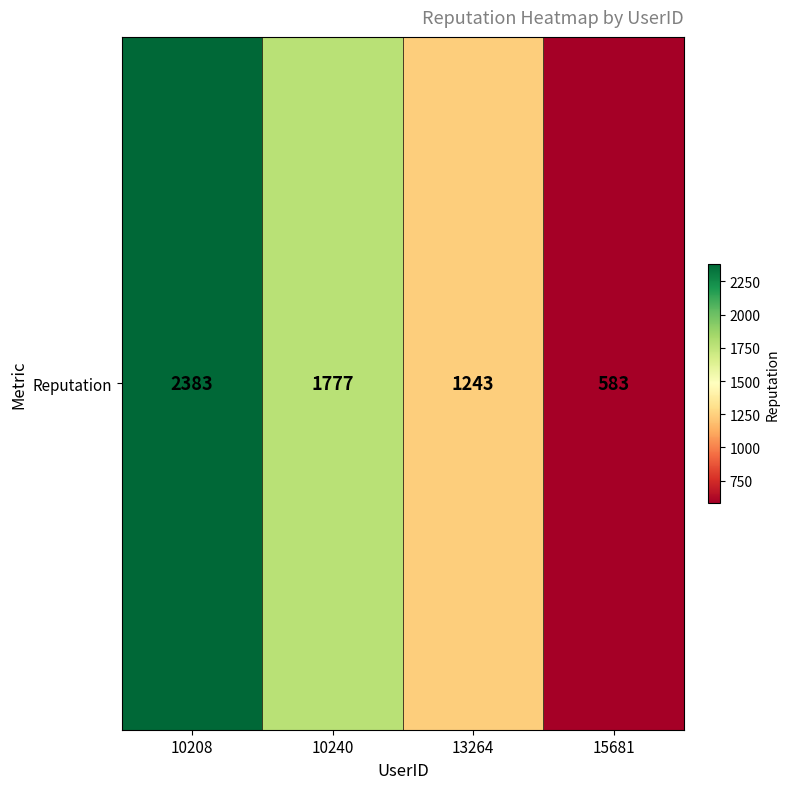

Reading left to right, transcribe all the data shown in this chart.

10208=2383	10240=1777	13264=1243	15681=583